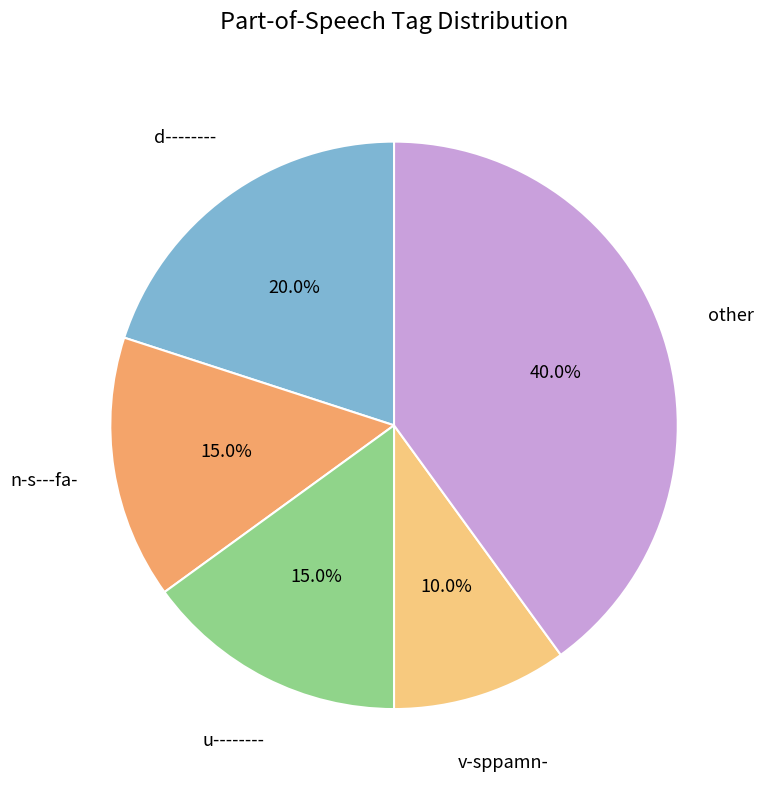

Is there any slice that represents more than half of the pie?

No